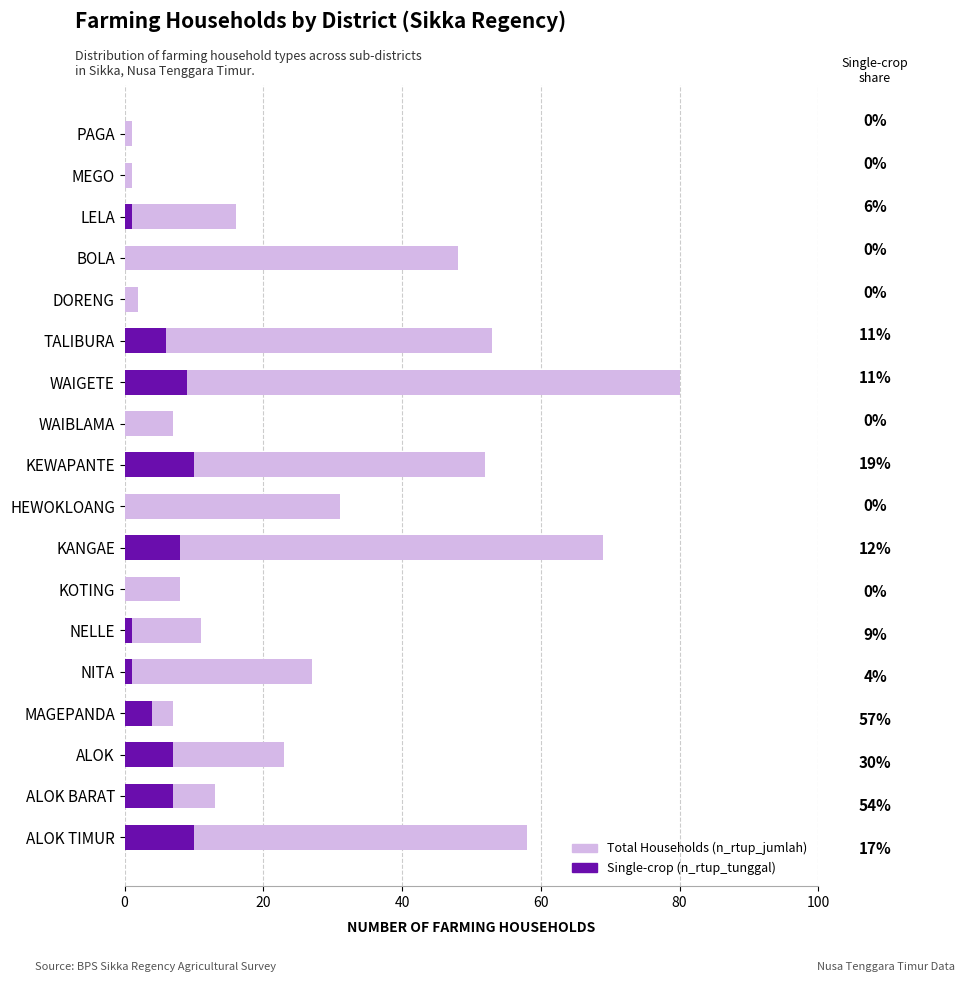

What is the sum of all Single-crop Households (n_rtup_tunggal) values?

64